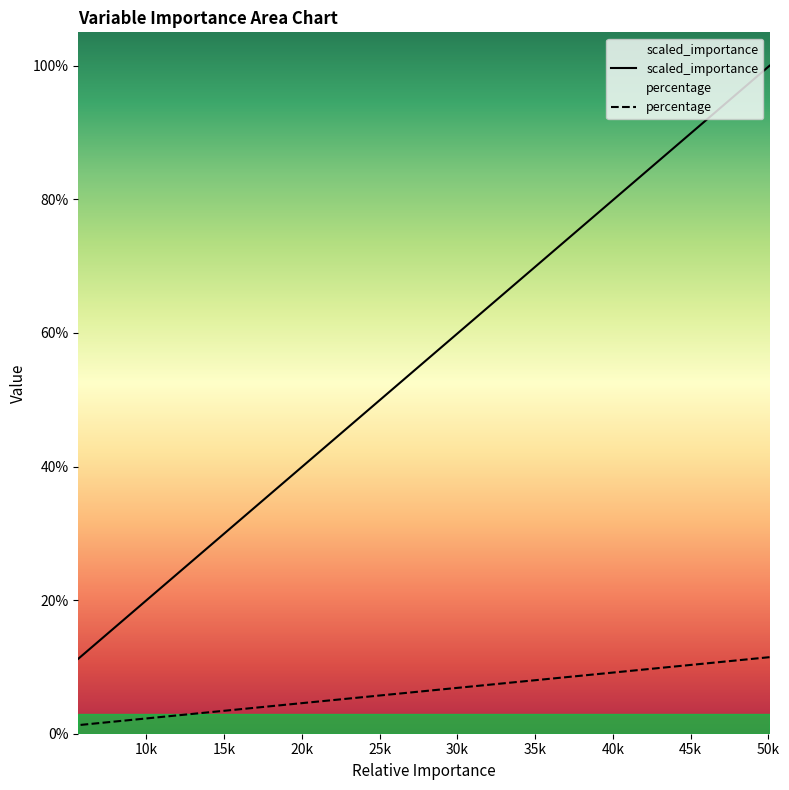

True or false: scaled_importance and percentage cross at least once.

False